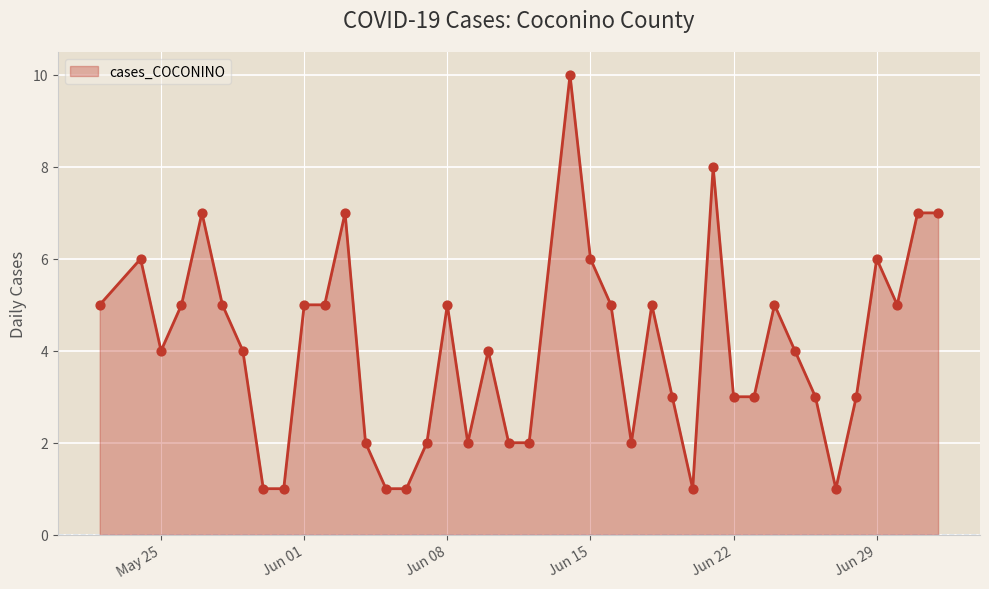

What is the greatest value displayed?

10